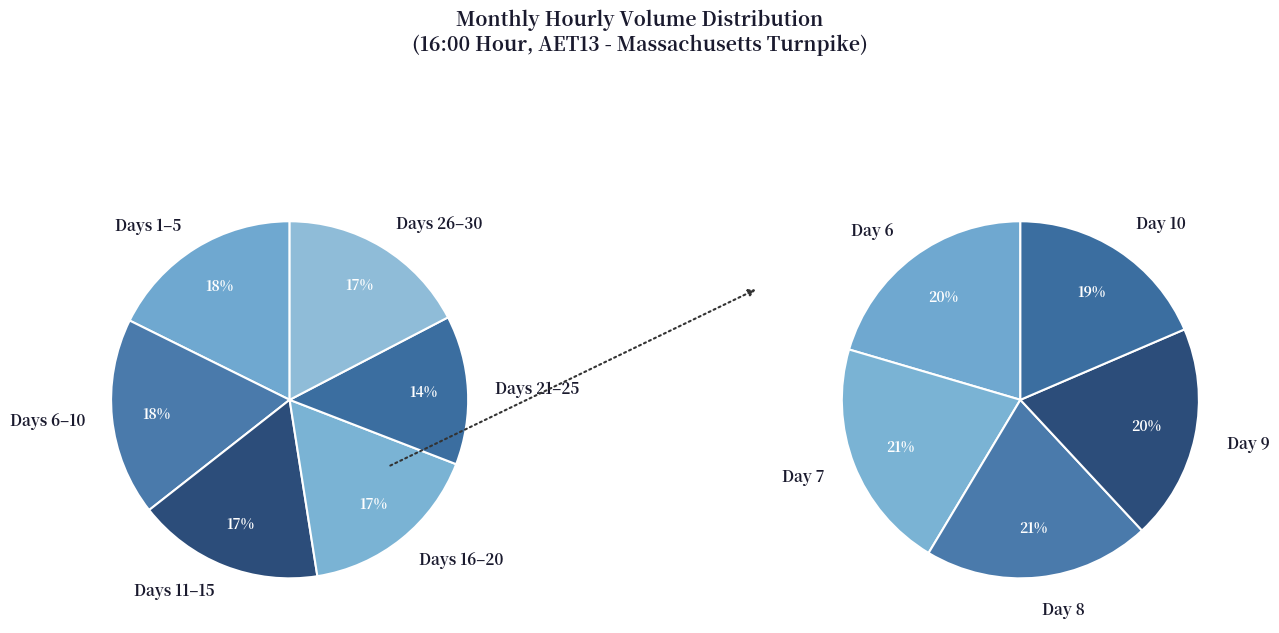

Does 15 account for over 50% of the chart?

No